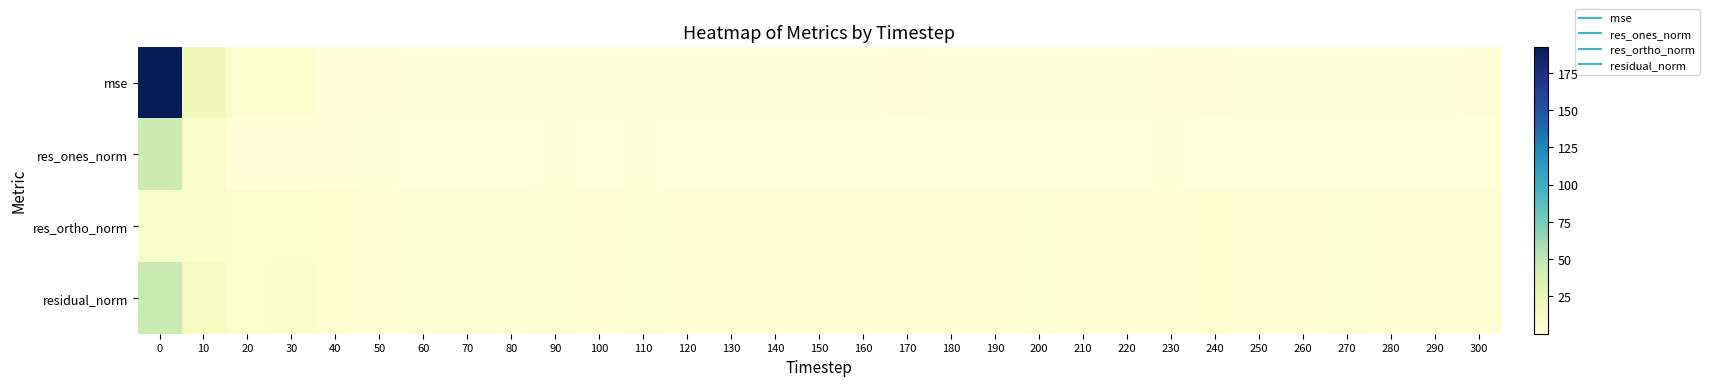

Reading left to right, extract all data points from this chart.

mse: 0=192.5	10=18.1	20=6.1	30=6.5	40=2.8	50=1.8	60=0.9	70=1.0	80=1.2	90=1.2	100=1.4	110=1.1	120=1.5	130=1.5	140=1.5	150=1.4	160=1.4	170=1.8	180=1.4	190=1.5	200=1.2	210=1.4	220=1.3	230=1.5	240=2.1	250=1.3	260=1.4	270=1.2	280=1.4	290=1.3	300=1.8
res_ones_norm: 0=44.9	10=9.7	20=2.9	30=2.6	40=1.5	50=0.8	60=0.2	70=0.3	80=0.4	90=0.9	100=0.5	110=1.3	120=0.4	130=0.4	140=0.1	150=0.4	160=0.5	170=0.3	180=0.6	190=0.4	200=0.5	210=0.5	220=0.2	230=1.4	240=0.2	250=0.0	260=0.4	270=0.7	280=0.0	290=0.2	300=0.2
res_ortho_norm: 0=9.9	10=10.2	20=7.7	30=8.1	40=5.3	50=4.4	60=3.1	70=3.3	80=3.5	90=3.5	100=3.9	110=3.2	120=4.0	130=4.0	140=4.1	150=3.9	160=3.9	170=4.5	180=3.9	190=4.0	200=3.6	210=3.8	220=3.8	230=3.9	240=4.8	250=3.8	260=3.9	270=3.6	280=4.0	290=3.8	300=4.4
residual_norm: 0=46.0	10=14.1	20=8.2	30=8.5	40=5.5	50=4.4	60=3.1	70=3.3	80=3.6	90=3.6	100=3.9	110=3.5	120=4.0	130=4.0	140=4.1	150=3.9	160=3.9	170=4.5	180=4.0	190=4.0	200=3.6	210=3.9	220=3.8	230=4.1	240=4.8	250=3.8	260=4.0	270=3.7	280=4.0	290=3.8	300=4.4